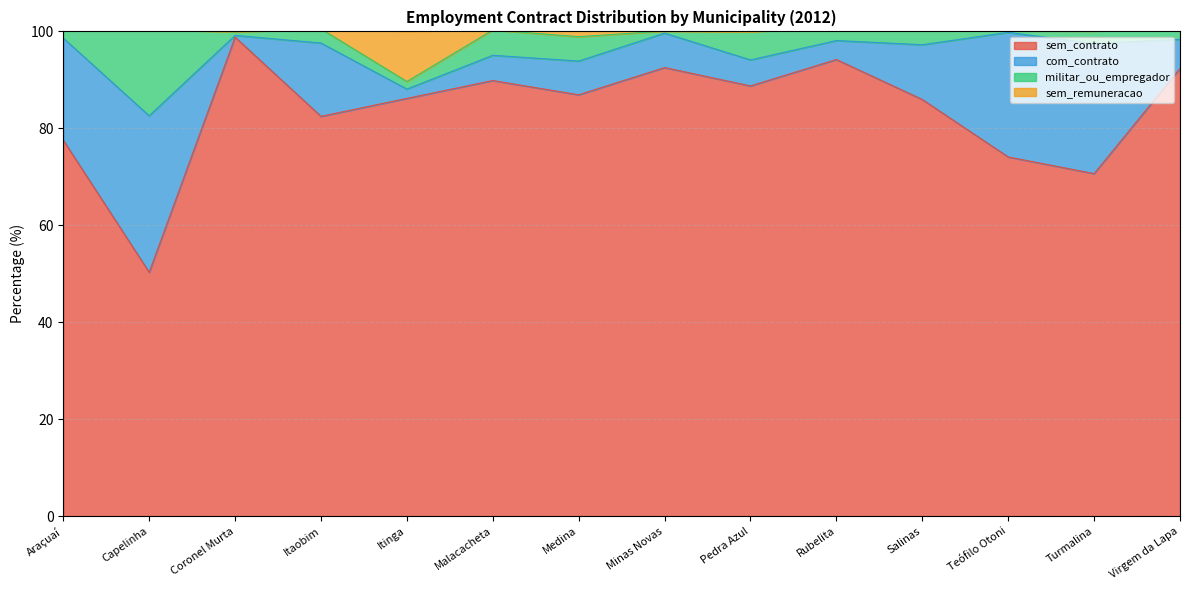

The value of sem_contrato at Salinas is 127.8. True or false?

False